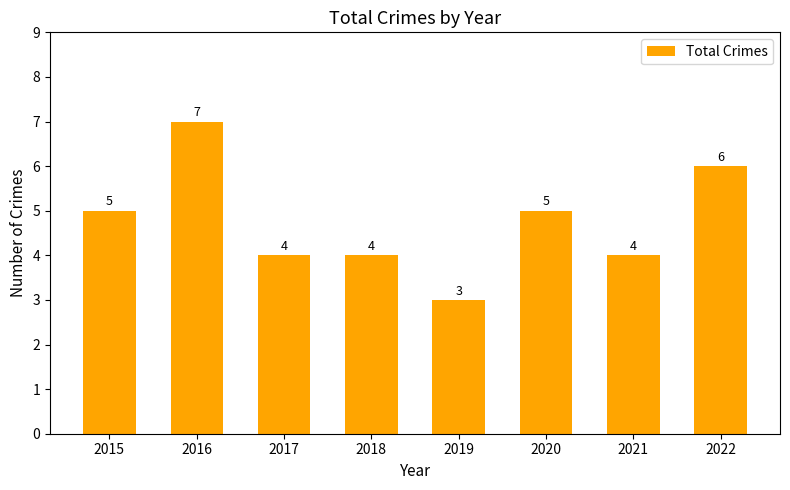

Read the value at 2017.

4